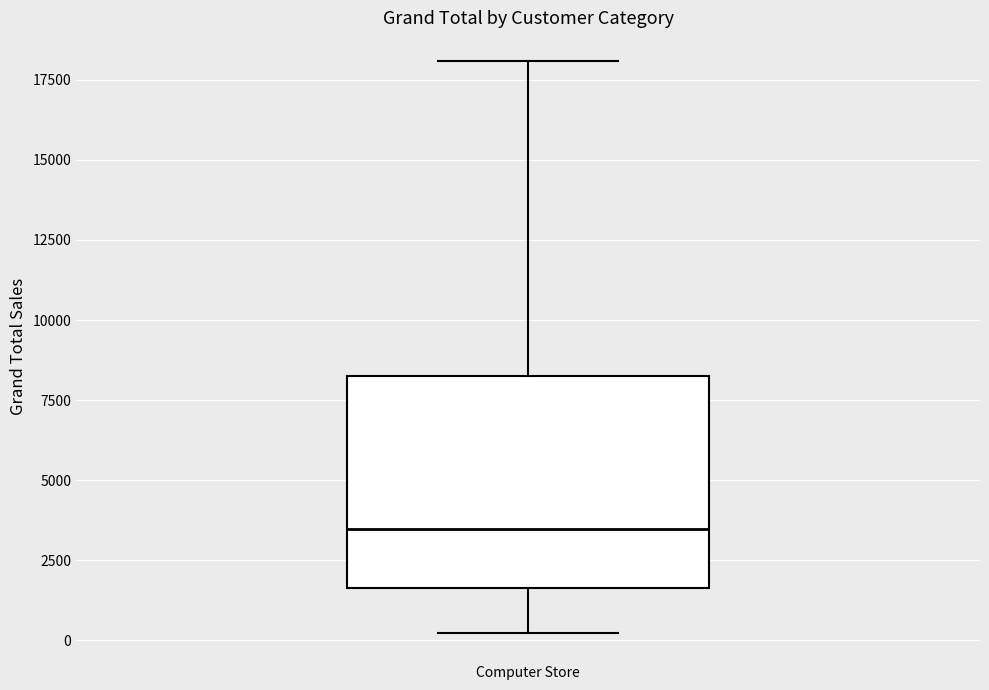

Read this box plot against the y-axis: the position of the median line, the range covered by the box, and the ends of both whiskers. The values are not printed on the chart, so give them approximately, as read against the axis.

median 3500, box 1500 to 8500, whiskers 0 to 18000